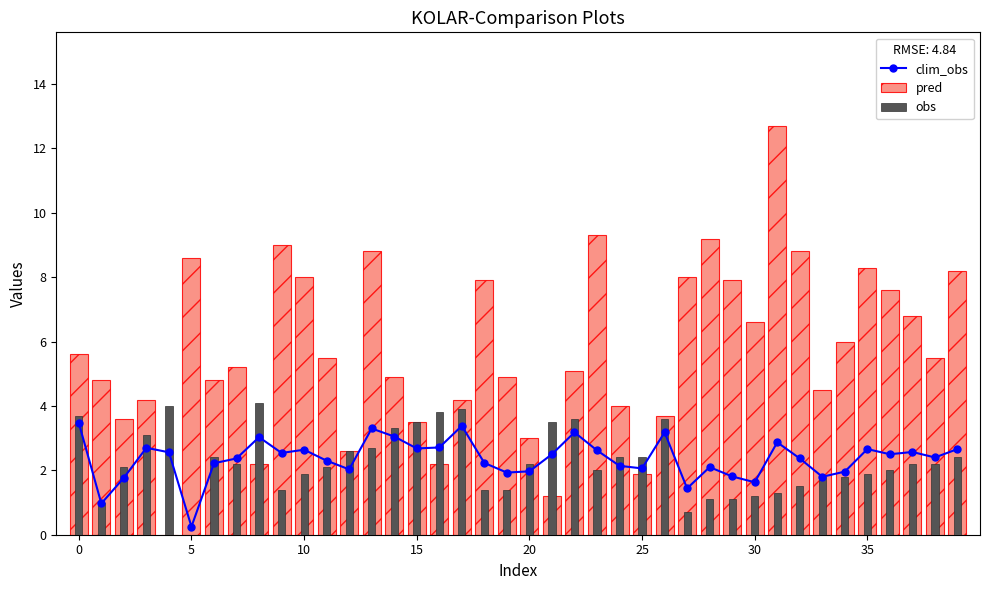

What are all the series names shown in the legend?

clim_obs, pred, obs